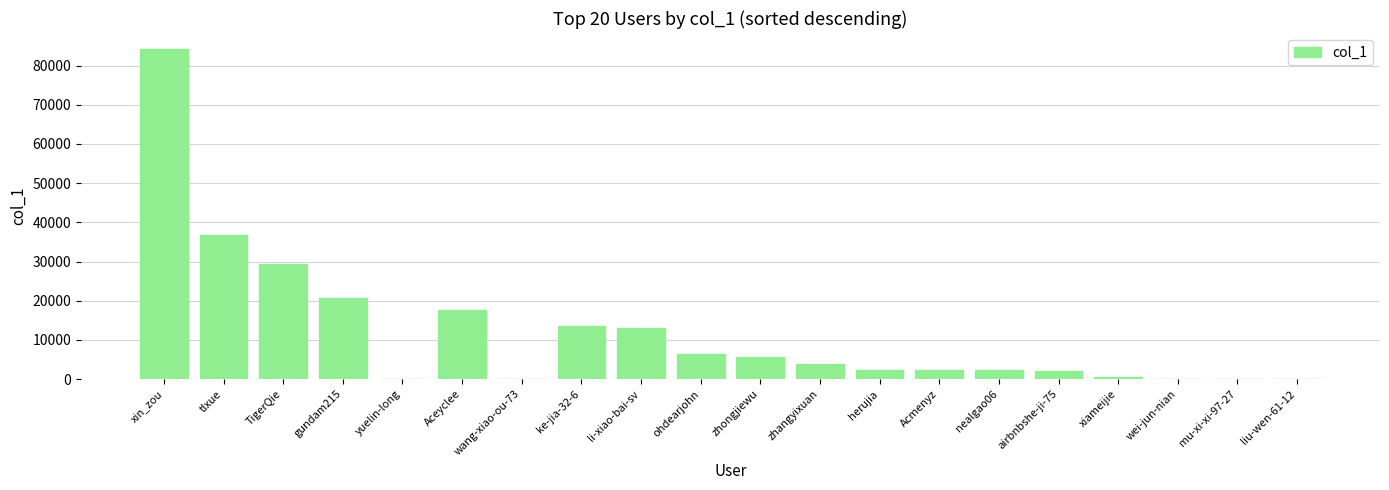

What is the greatest value displayed?

84108